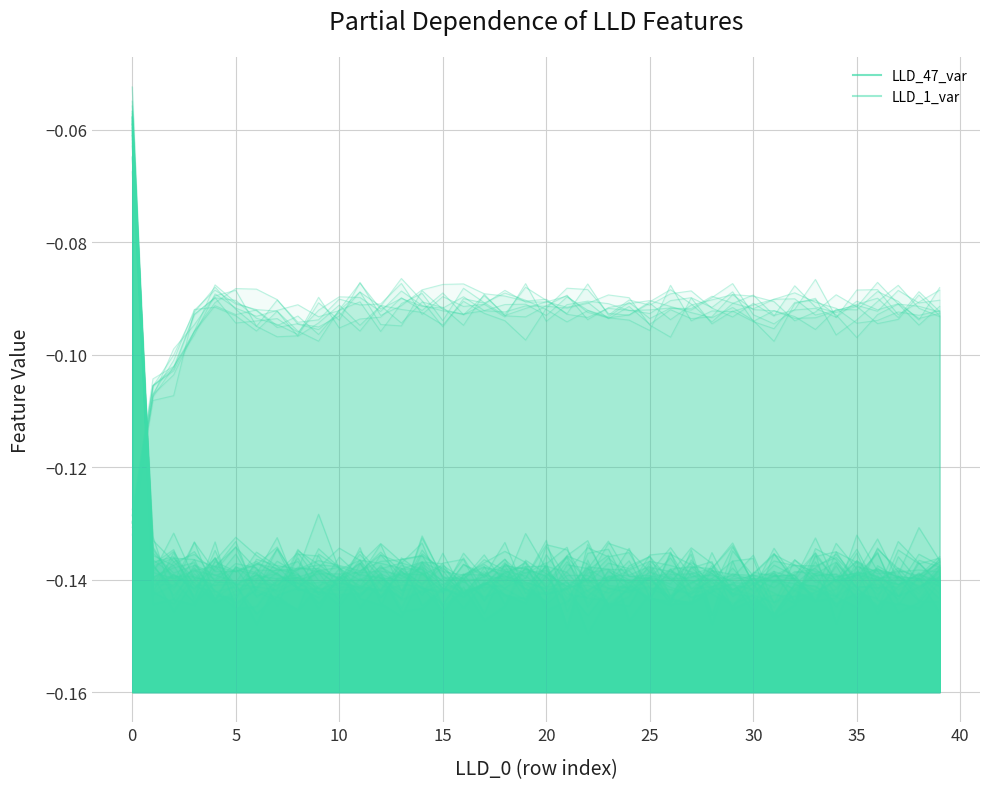

What is the value of the LLD_47_var point at the 22nd from the left?

-0.1